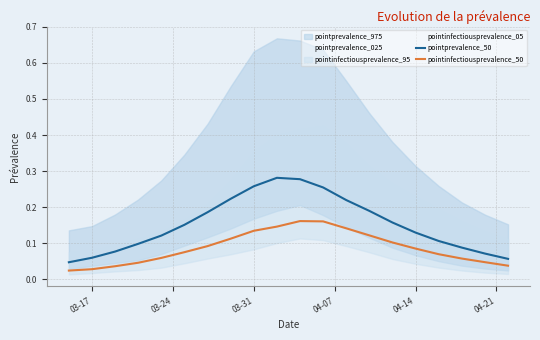

Which series has the widest spread of values?

pointprevalence_50